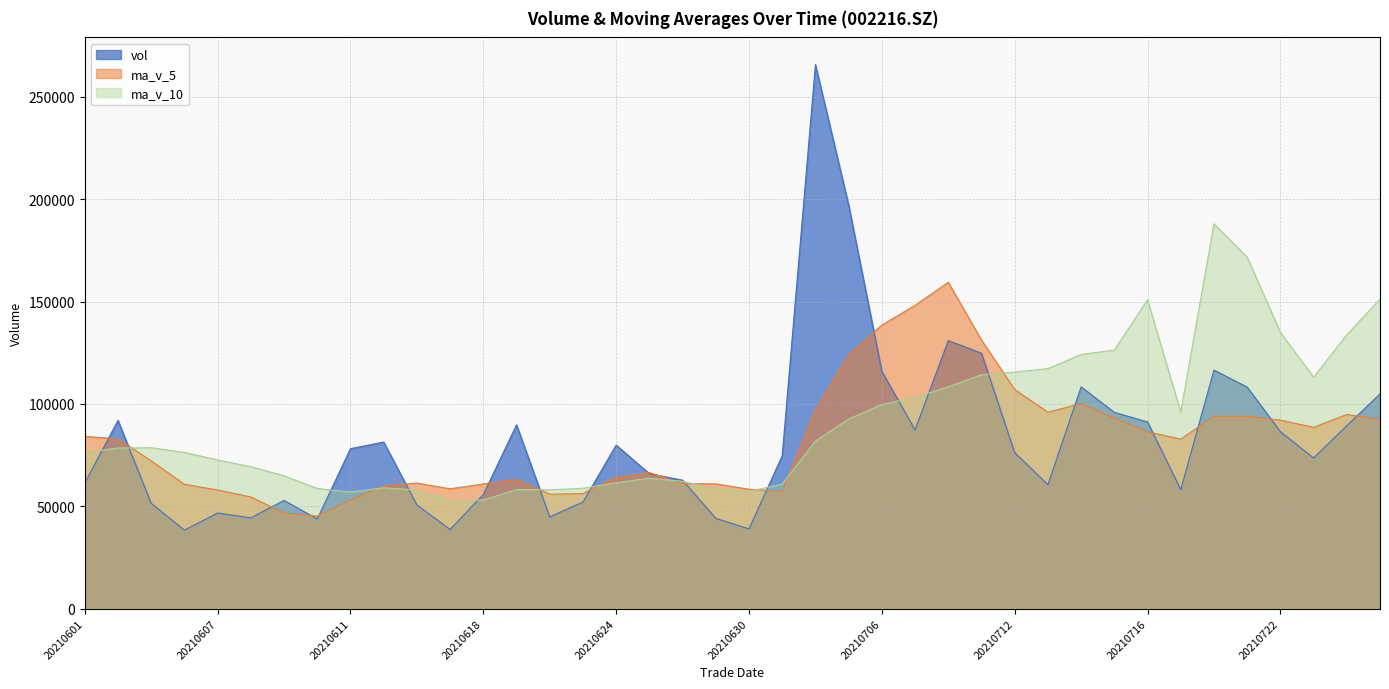

The value of ma_v_10 at 20210702 is 81839.5. True or false?

True